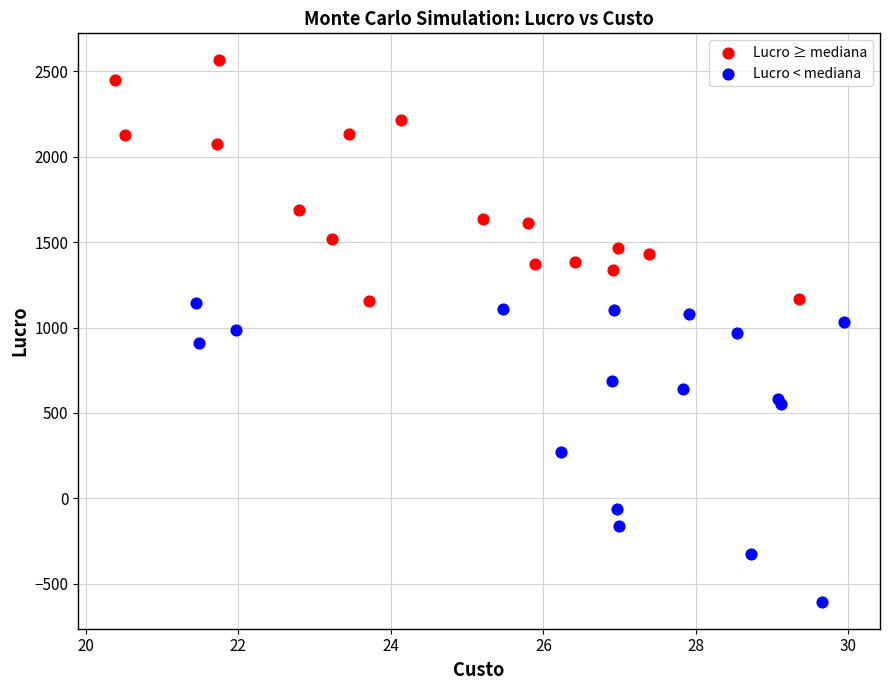

Which series has the largest Y range (max minus min)?

Lucro < mediana